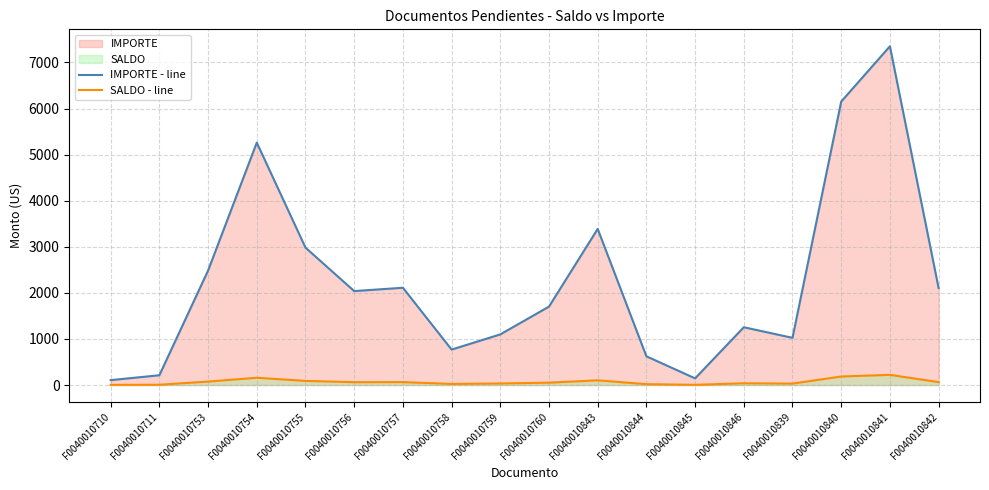

What is the difference between the maximum and minimum values in the SALDO - line series?

217.3